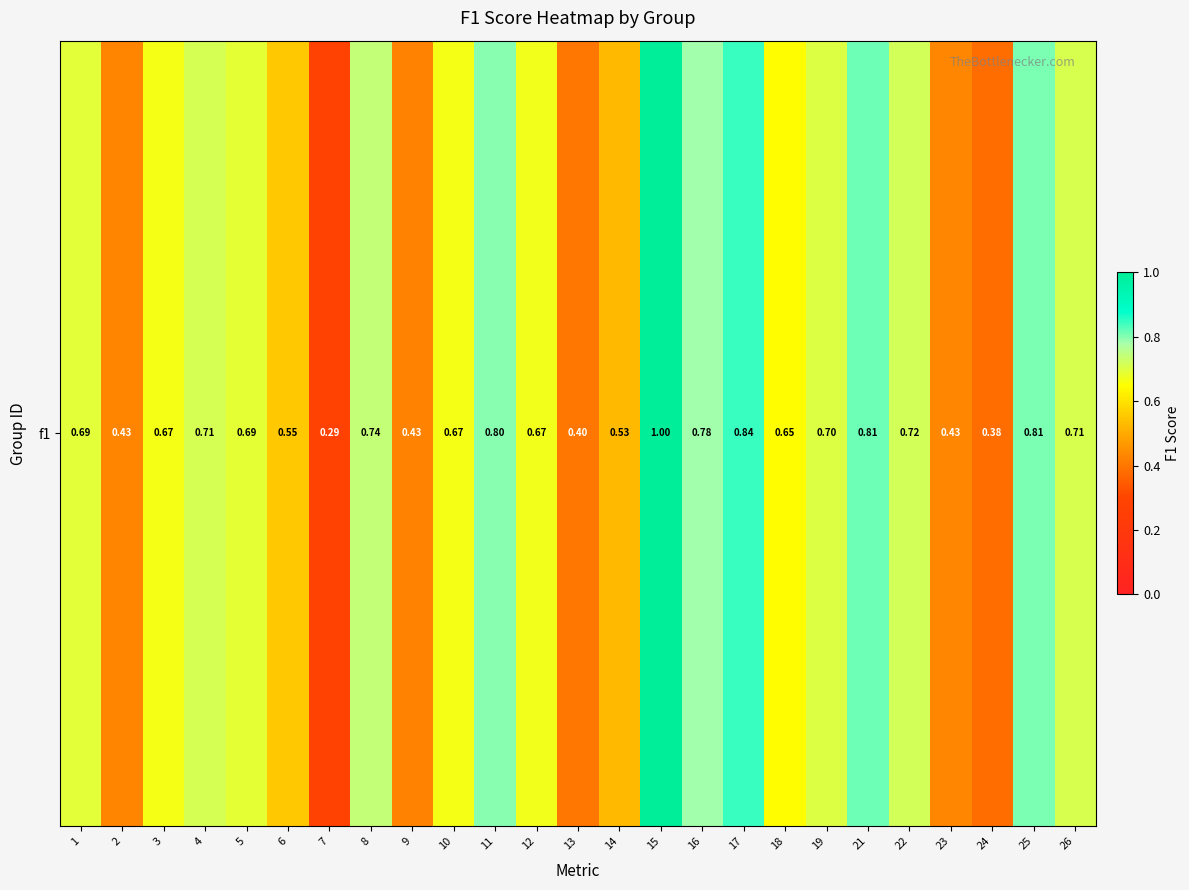

Reading left to right, extract all data points from this chart.

0.7	0.4	0.7	0.7	0.7	0.6	0.3	0.7	0.4	0.7	0.8	0.7	0.4	0.5	1.0	0.8	0.8	0.6	0.7	0.8	0.7	0.4	0.4	0.8	0.7